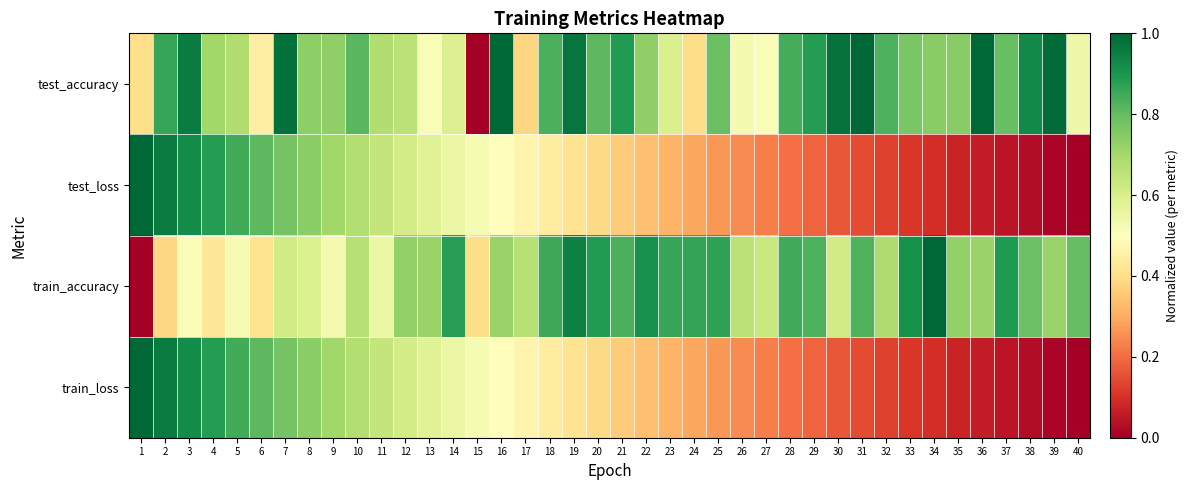

How many categories are shown in the chart?

40